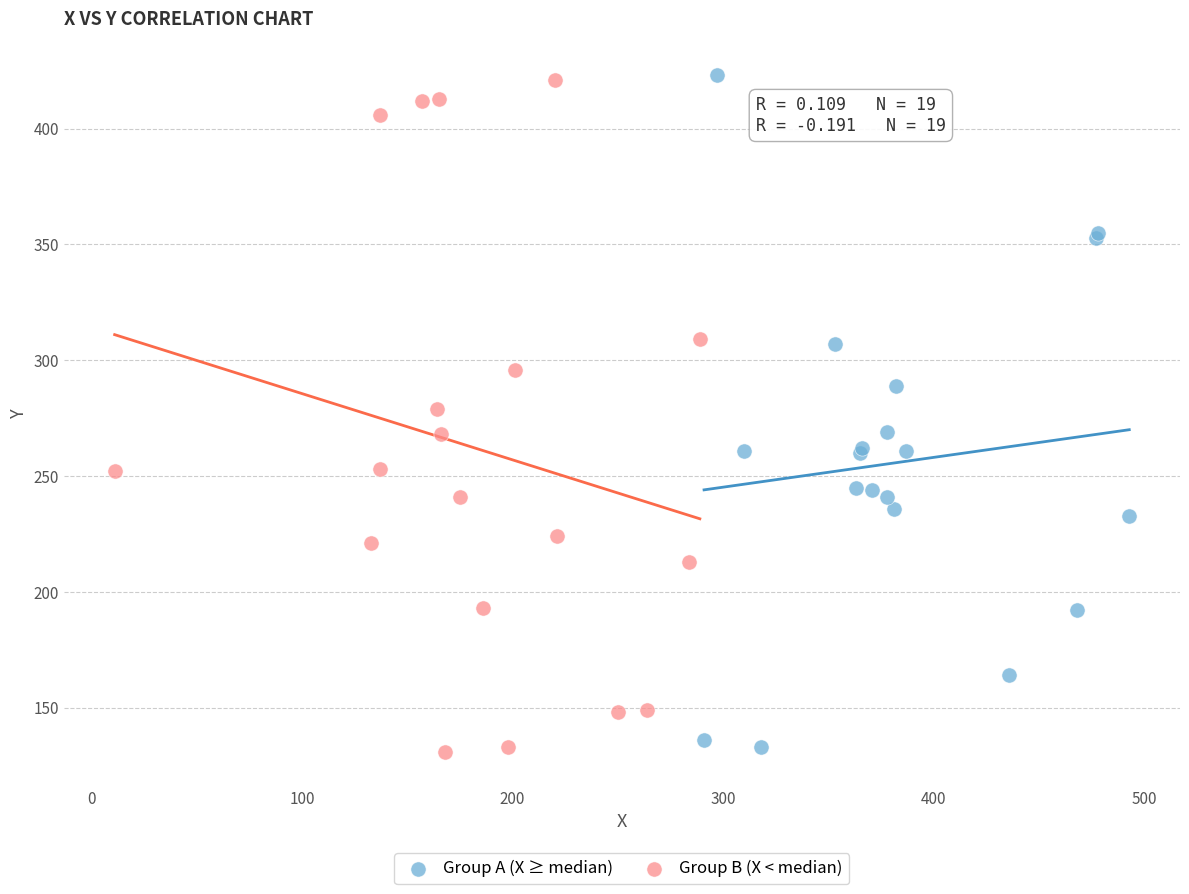

What are all the series names shown in the legend?

Group A (X ≥ median), Group B (X < median)